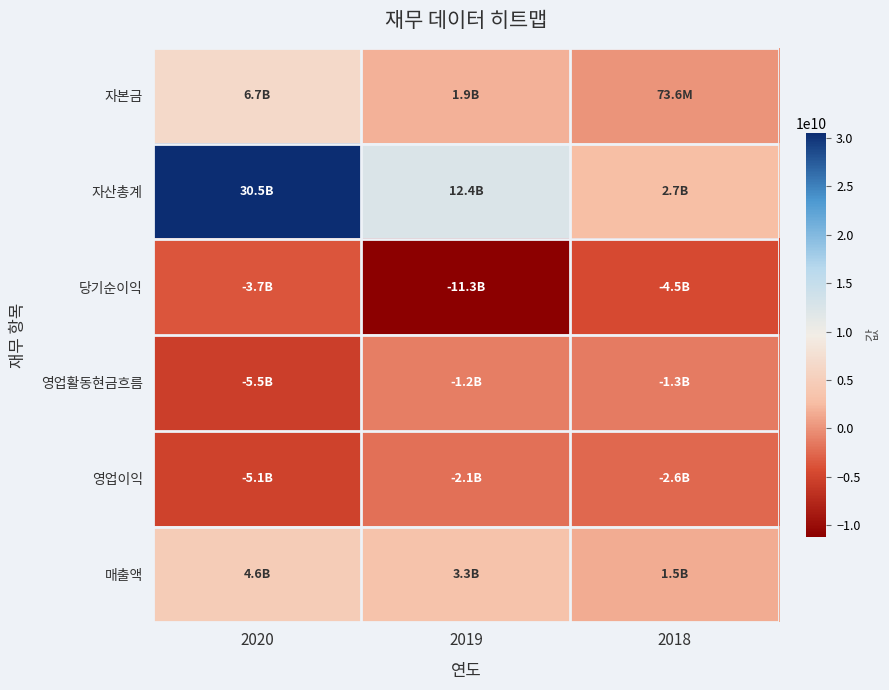

What is the total value across all series at 2018?

-4113824725